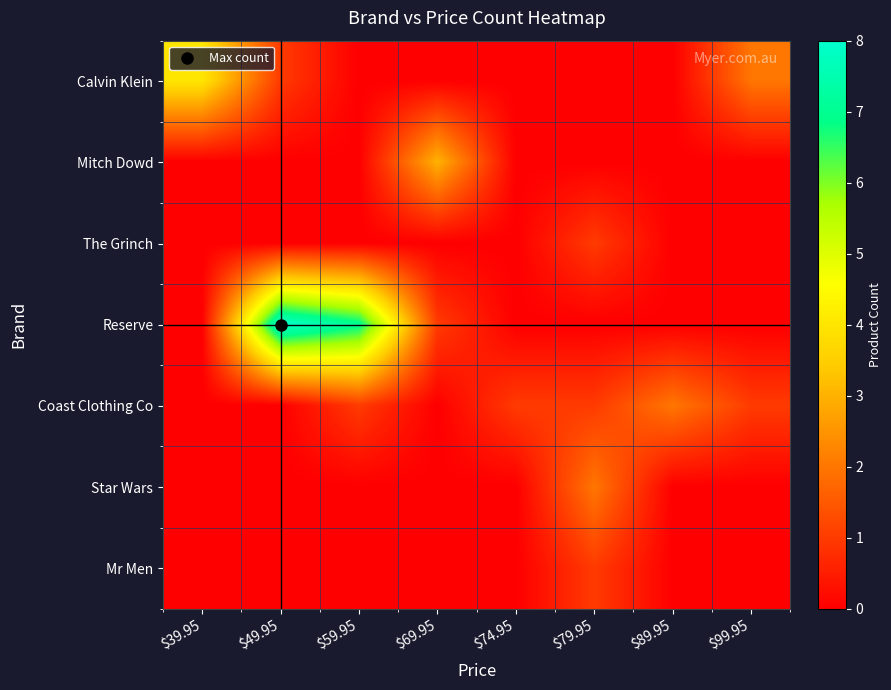

Reading left to right, transcribe all the data shown in this chart.

Calvin Klein: $39.95=4	$49.95=1	$59.95=0	$69.95=0	$74.95=0	$79.95=0	$89.95=0	$99.95=2
Mitch Dowd: $39.95=0	$49.95=0	$59.95=0	$69.95=3	$74.95=0	$79.95=0	$89.95=0	$99.95=0
The Grinch: $39.95=0	$49.95=0	$59.95=0	$69.95=0	$74.95=0	$79.95=1	$89.95=0	$99.95=0
Reserve: $39.95=0	$49.95=8	$59.95=7	$69.95=1	$74.95=0	$79.95=0	$89.95=0	$99.95=0
Coast Clothing Co: $39.95=0	$49.95=0	$59.95=1	$69.95=0	$74.95=1	$79.95=1	$89.95=2	$99.95=1
Star Wars: $39.95=0	$49.95=0	$59.95=0	$69.95=0	$74.95=0	$79.95=2	$89.95=0	$99.95=0
Mr Men: $39.95=0	$49.95=0	$59.95=0	$69.95=0	$74.95=0	$79.95=1	$89.95=0	$99.95=0